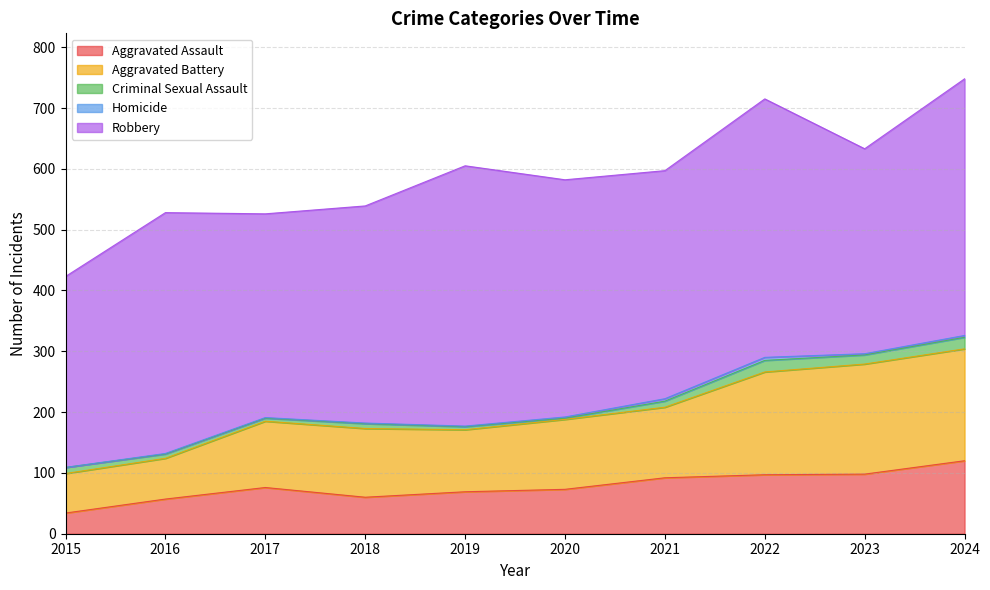

What are all the series names shown in the legend?

Aggravated Assault, Aggravated Battery, Criminal Sexual Assault, Homicide, Robbery